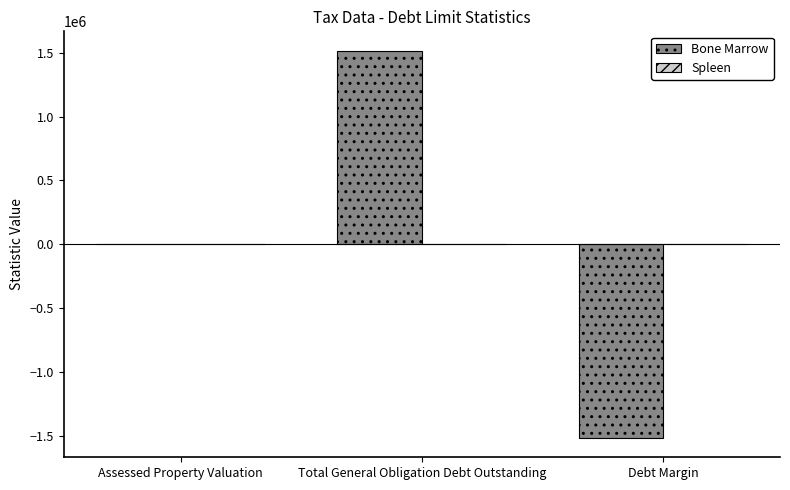

How many series are shown in this chart?

1